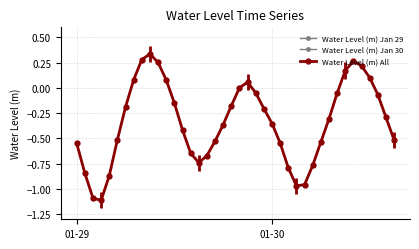

How many data points are less than 0?

29